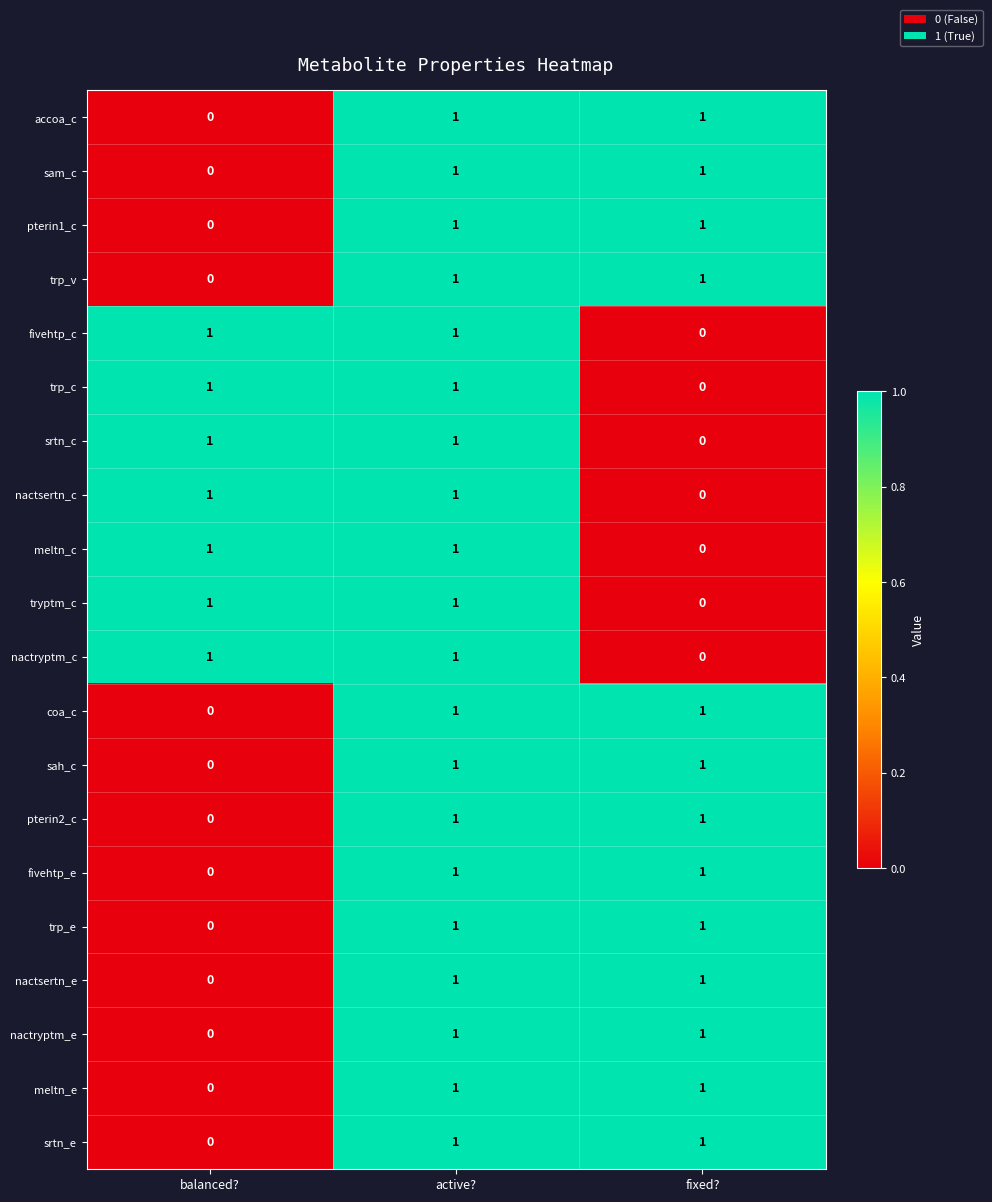

At which label is fivehtp_c closest to 0?

fixed?